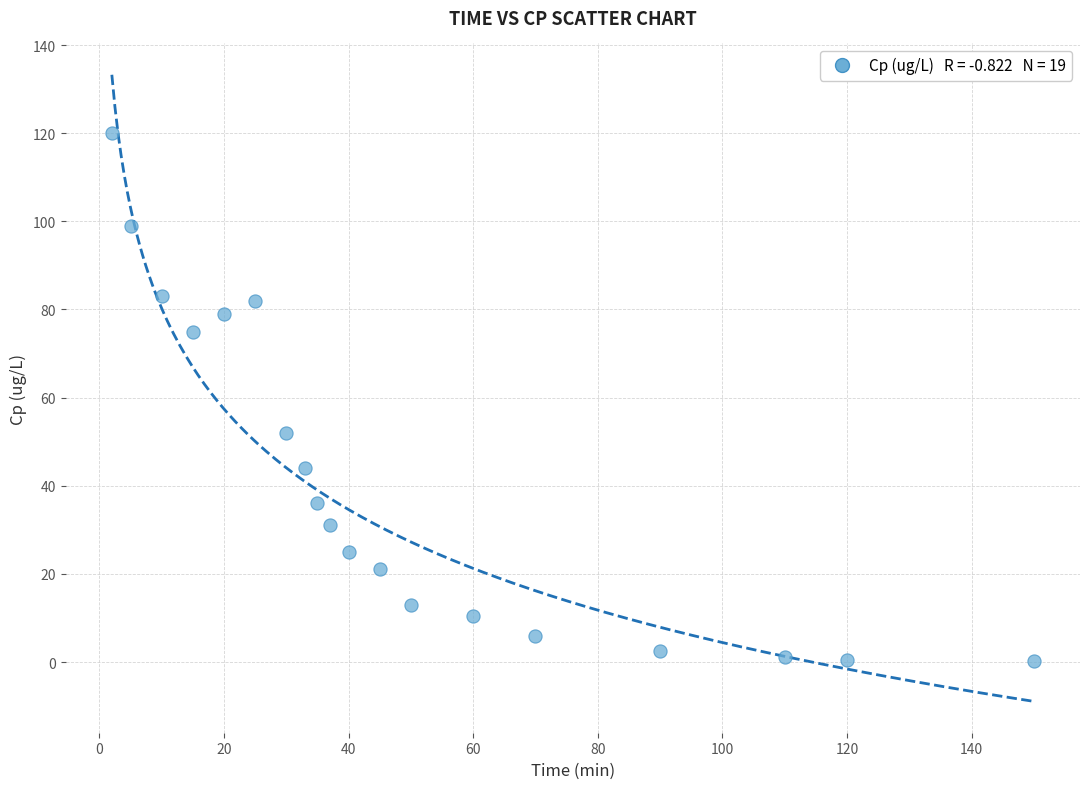

What Y value in the scatter plot is closest to 60?

52.0